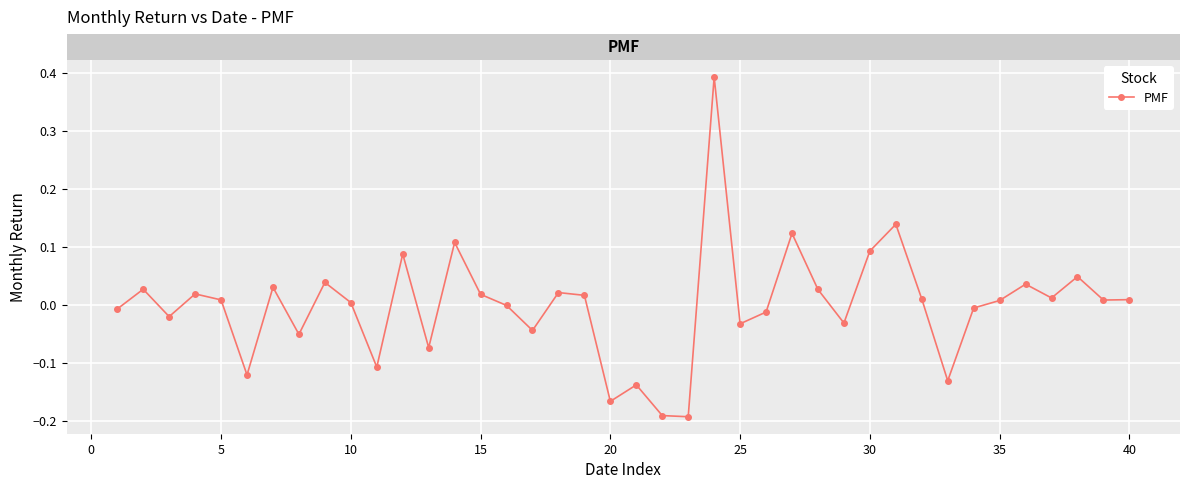

What is the difference between the second highest and second lowest values?

0.3